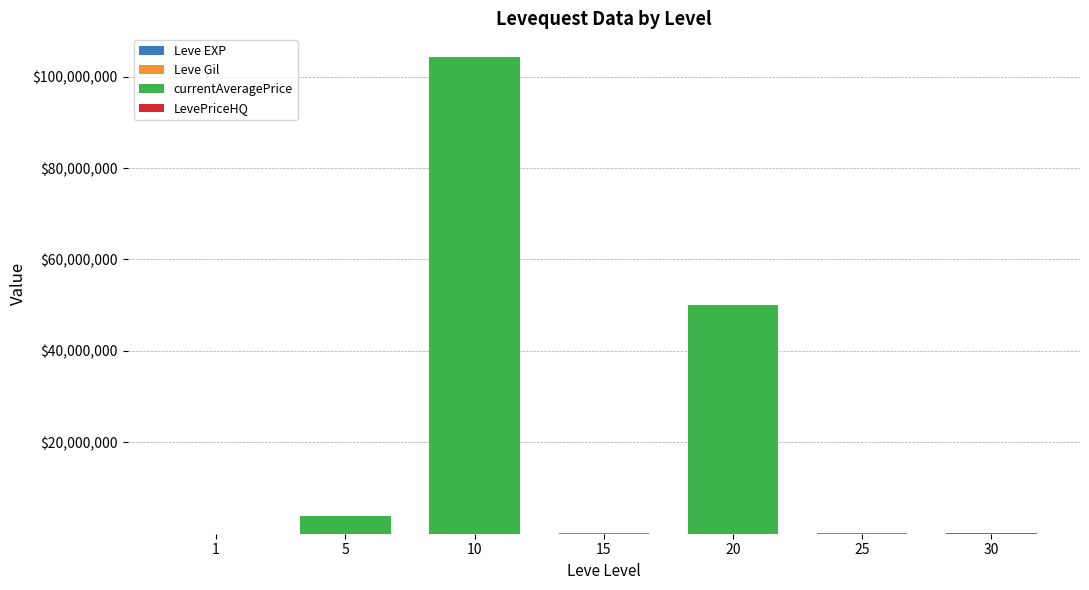

Are the bars grouped side by side (vs. stacked)?

No